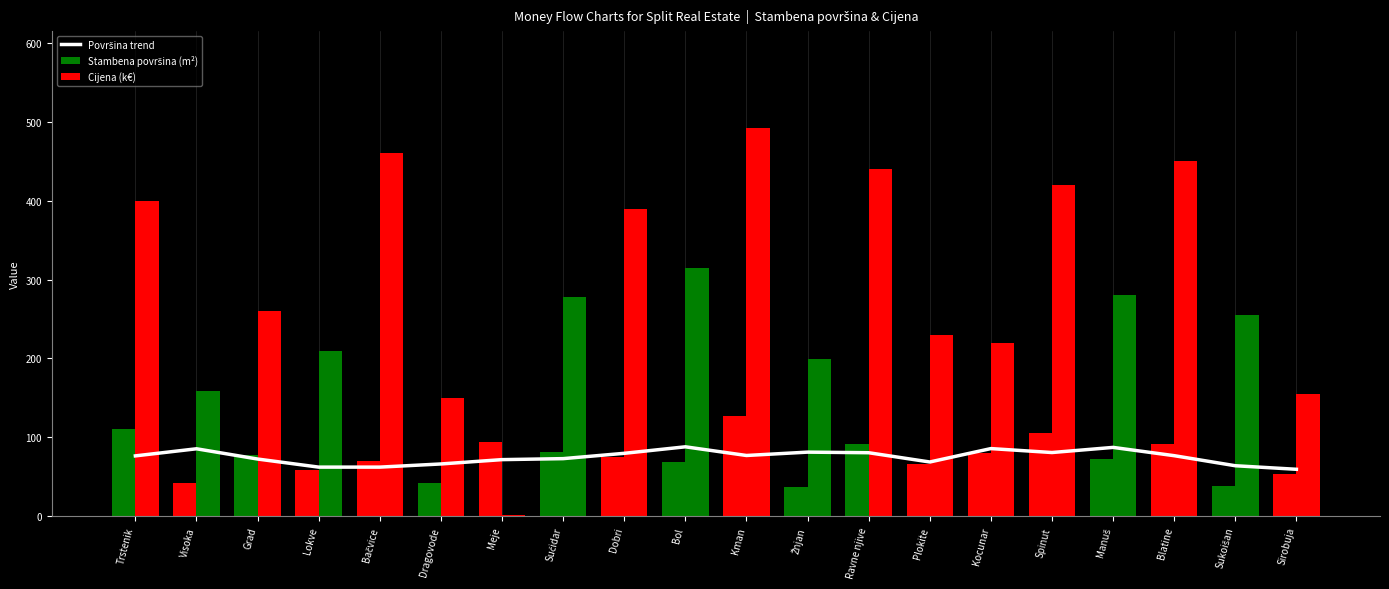

How many data points in Površina trend are less than 76?

9